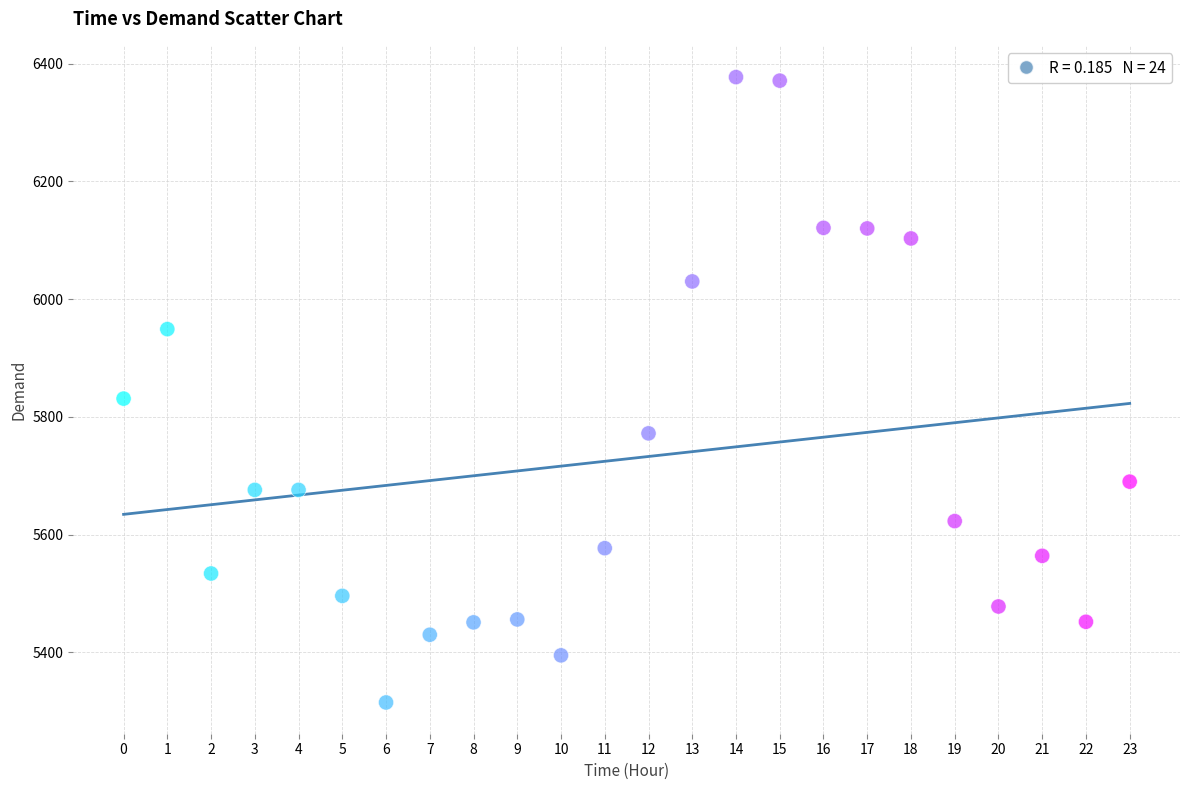

What is the range of Y values (max minus min)?

1062